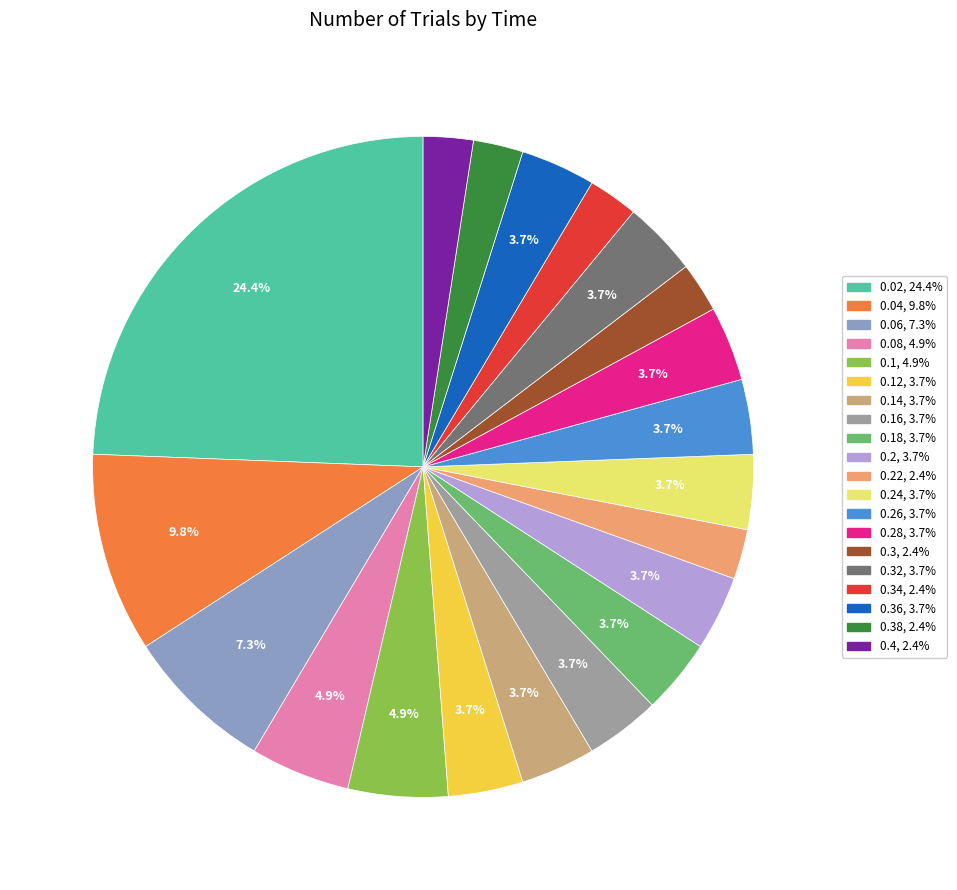

Count the number of slices in the pie.

20